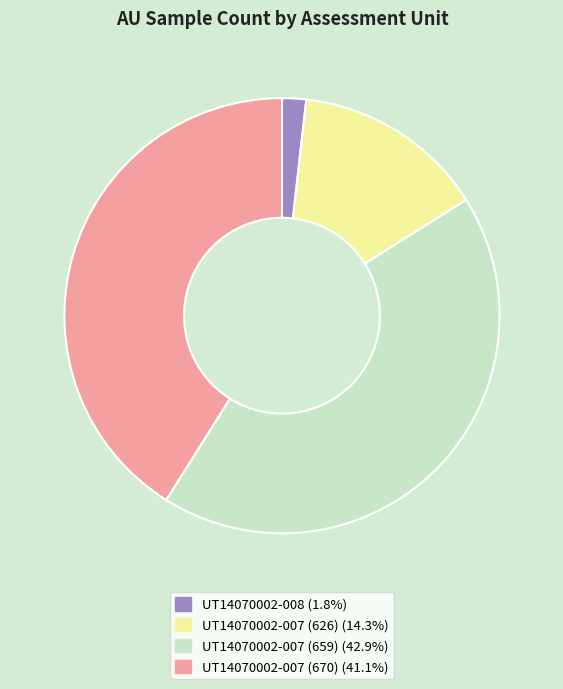

Is the sum of UT14070002-007 (626) (14.3%) and UT14070002-007 (670) (41.1%) greater than half?

Yes